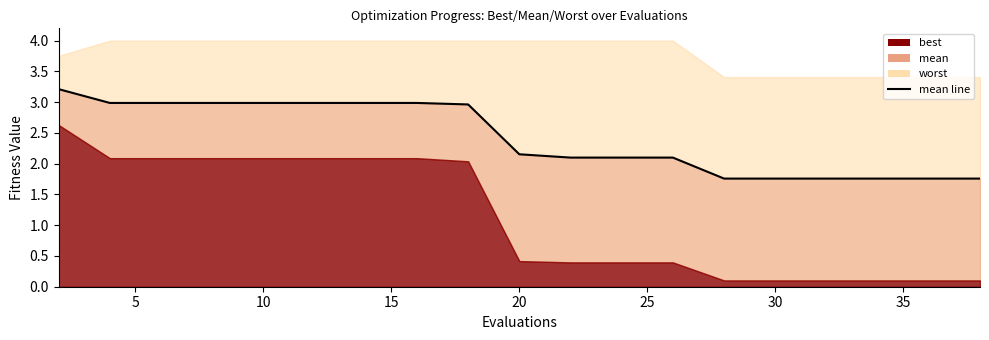

What is the difference between the maximum and minimum values?

1.5